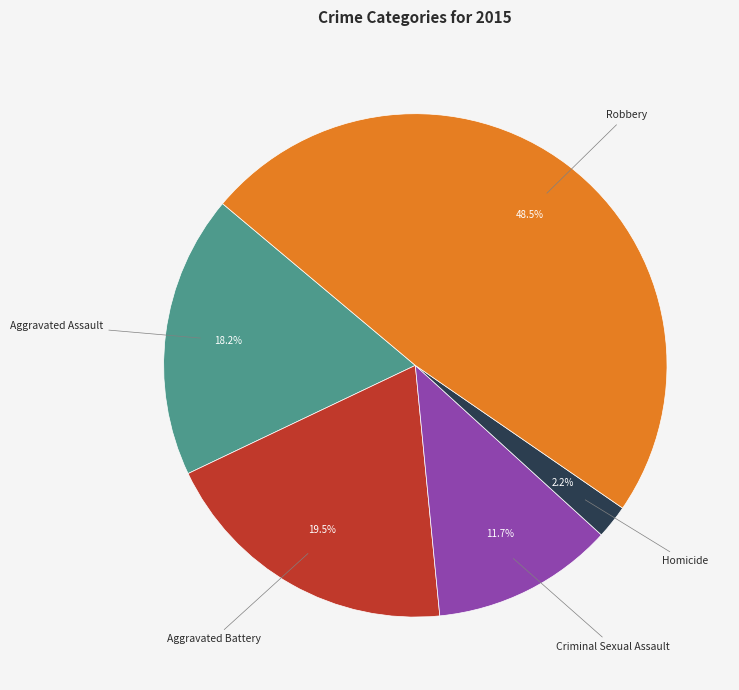

To the nearest percent, what is the difference between the Homicide and Aggravated Battery slice percentages?

17%